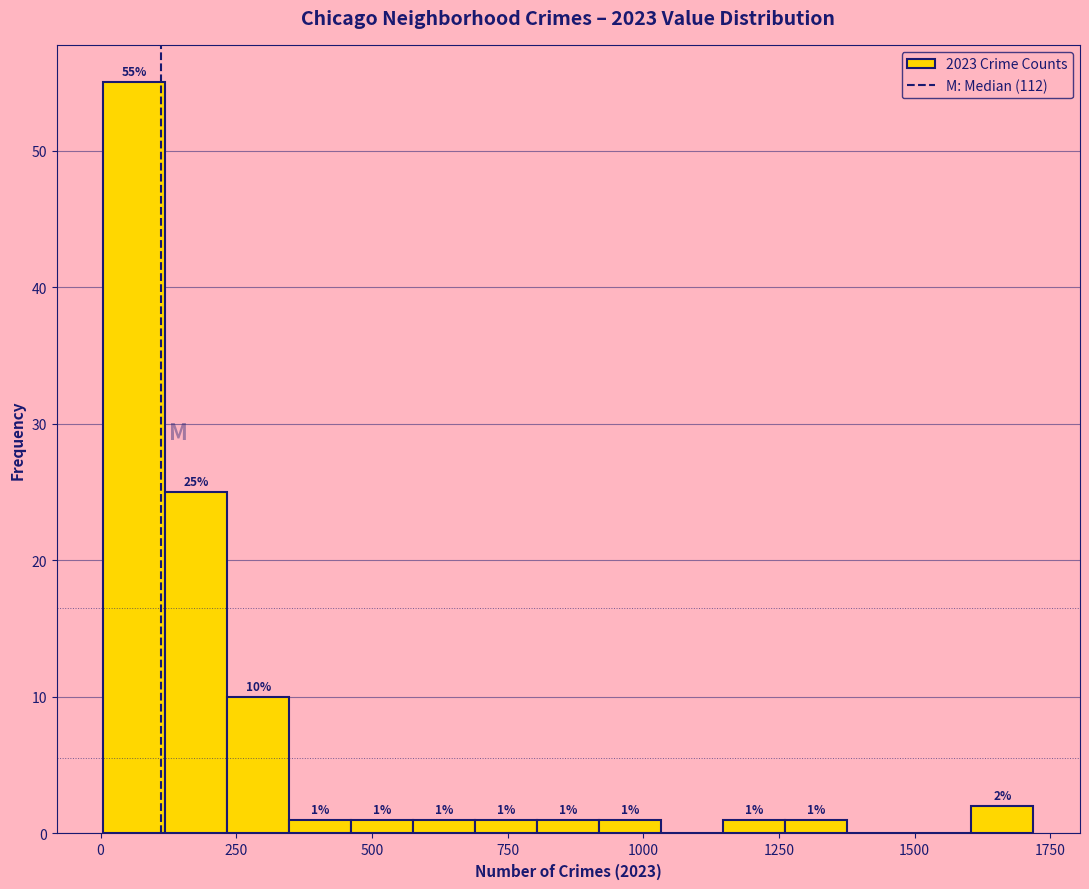

Around what value on the x-axis is the tallest bar? Give the approximate position of its centre, as read against the axis.

50